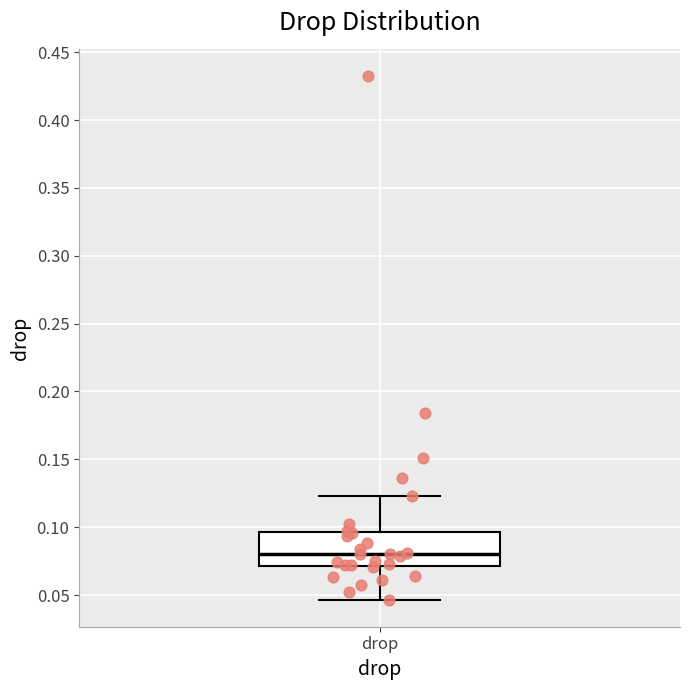

Transcribe this box plot: give where the median line is, the range the box spans, and where the two whiskers end, as read against the y-axis. The values are not printed on the chart, so give them approximately, as read against the axis.

median 0.080, box 0.070 to 0.095, whiskers 0.045 to 0.125